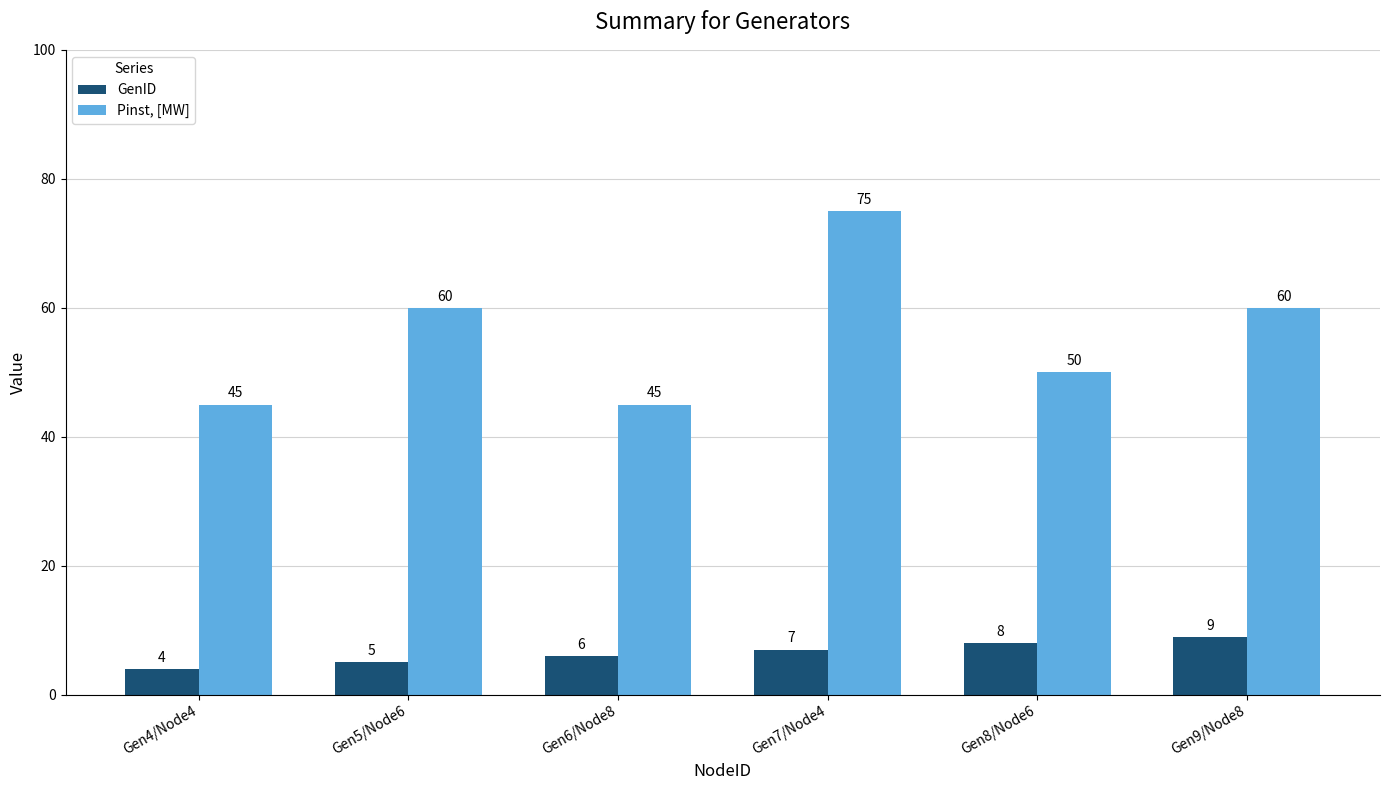

What is the average value of the Pinst, [MW] series?

56